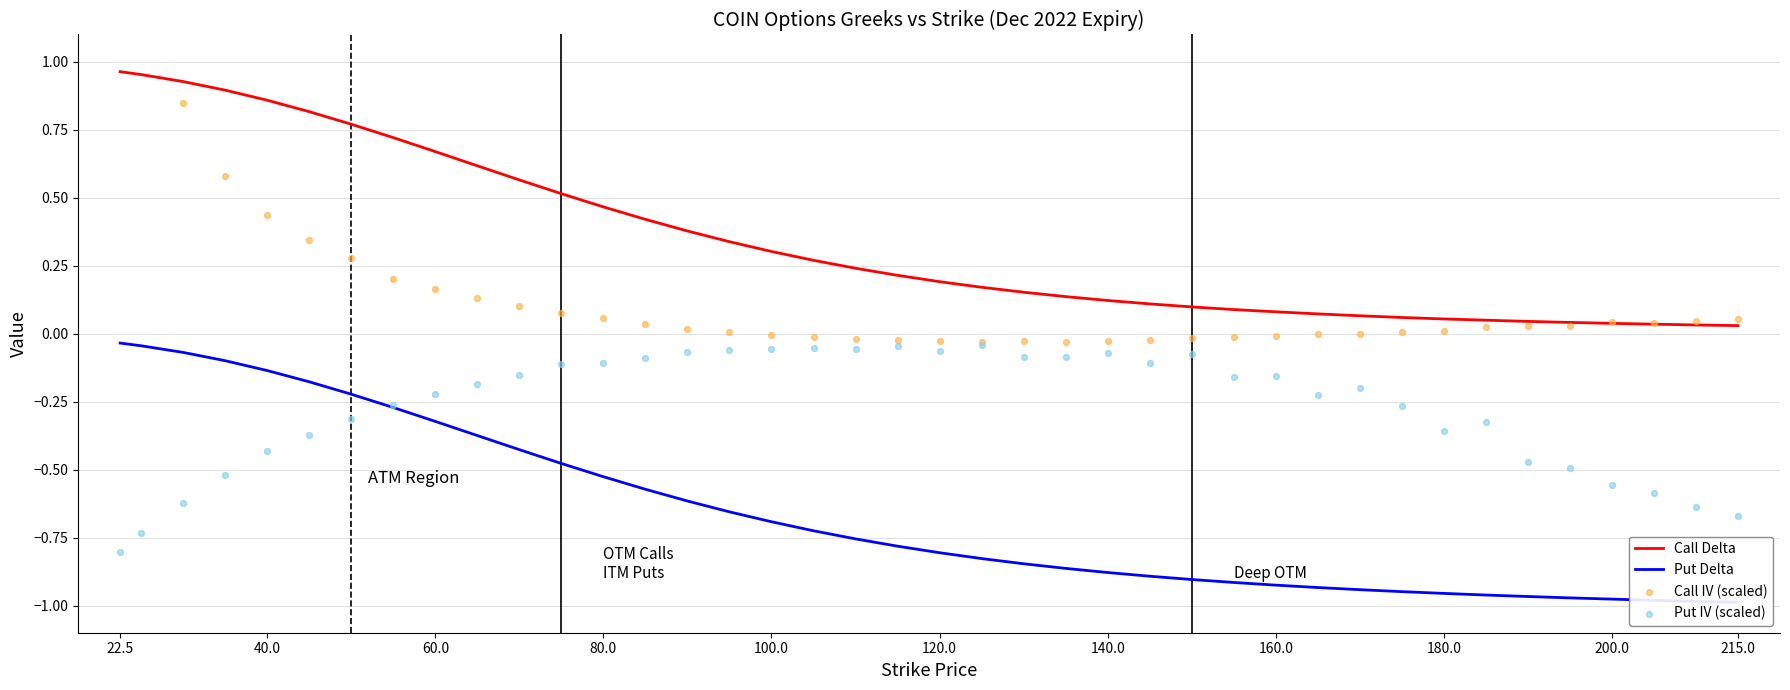

Which series reaches the minimum Y coordinate?

Put Delta